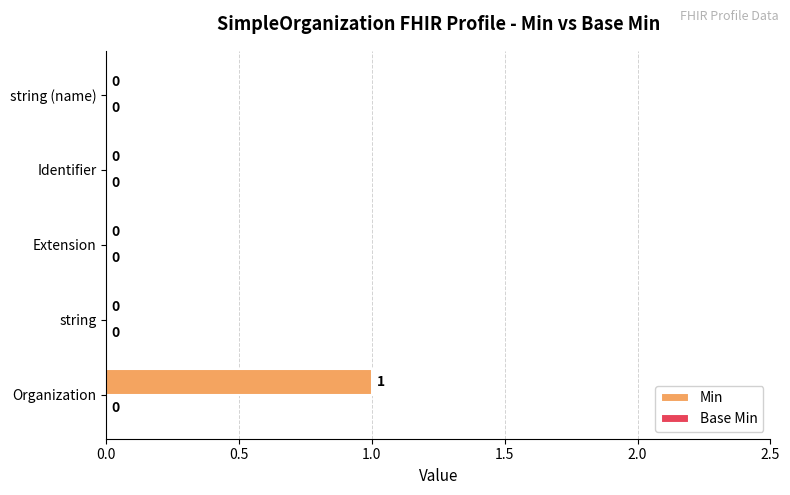

True or false: the data shows -1 at string (name).

False